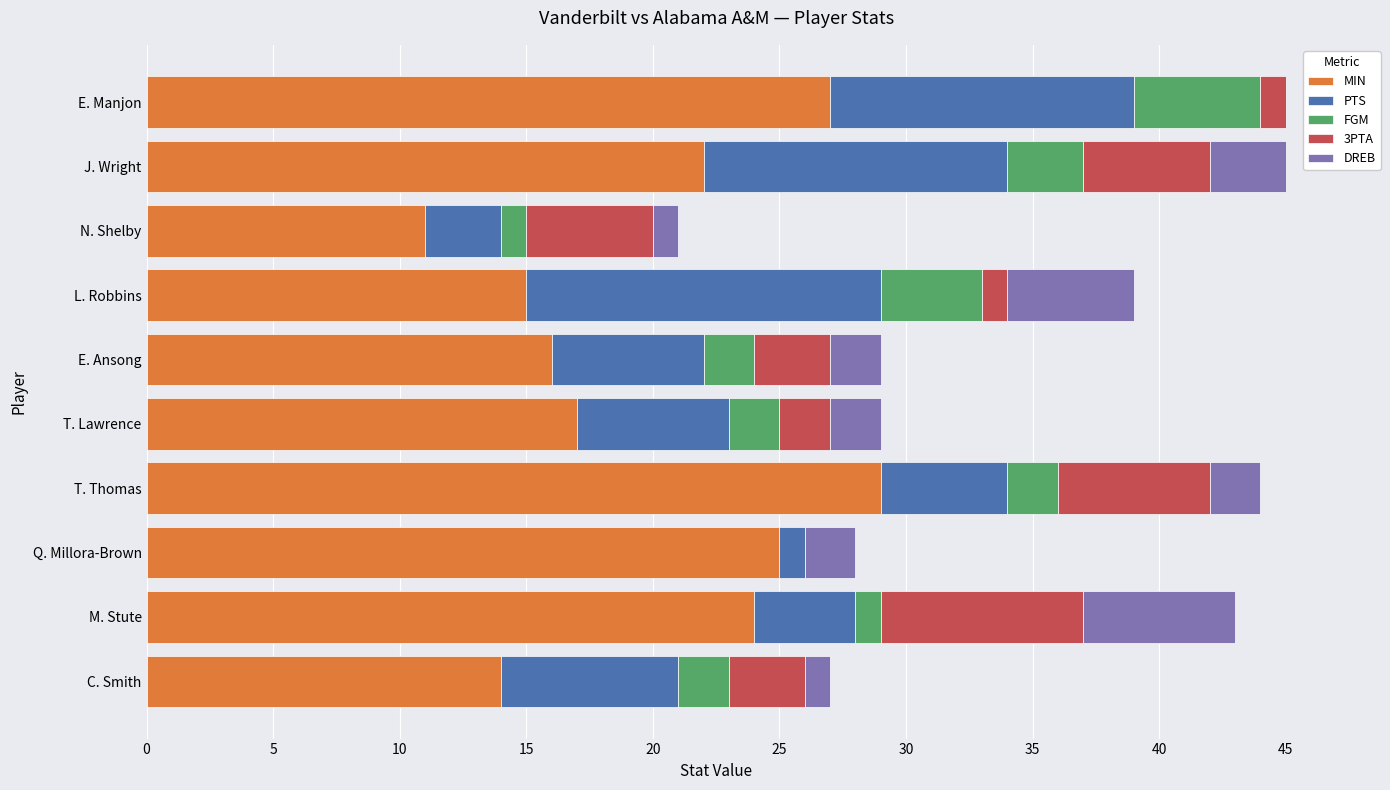

What is the total value across all series at E. Ansong?

29